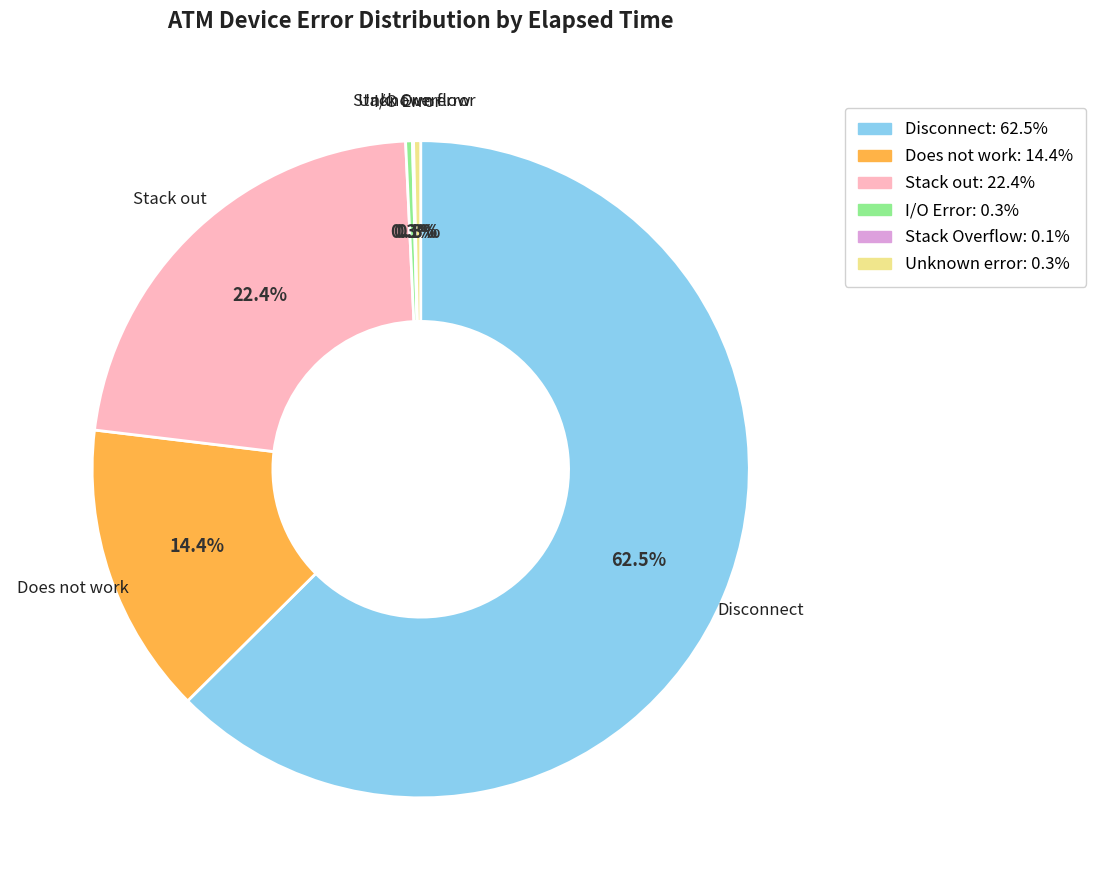

To the nearest percent, what is the difference between the Stack out and I/O Error slice percentages?

22%